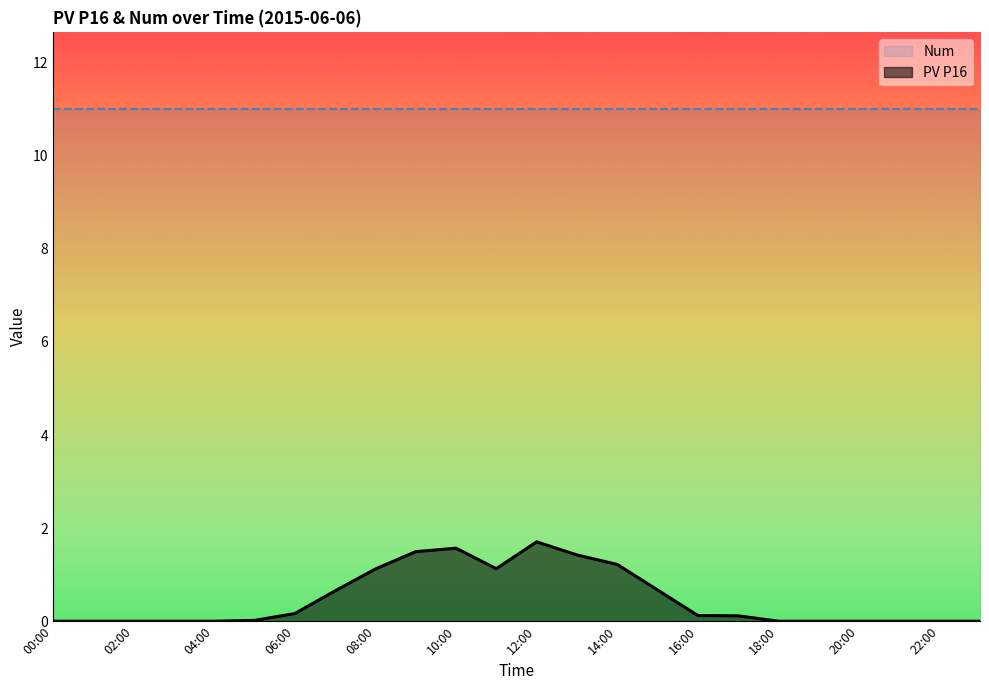

Reading left to right, transcribe all the data shown in this chart.

0.0	0.0	0.0	0.0	0.0	0.0	0.2	0.7	1.1	1.5	1.6	1.1	1.7	1.4	1.2	0.7	0.1	0.1	0.0	0.0	0.0	0.0	0.0	0.0